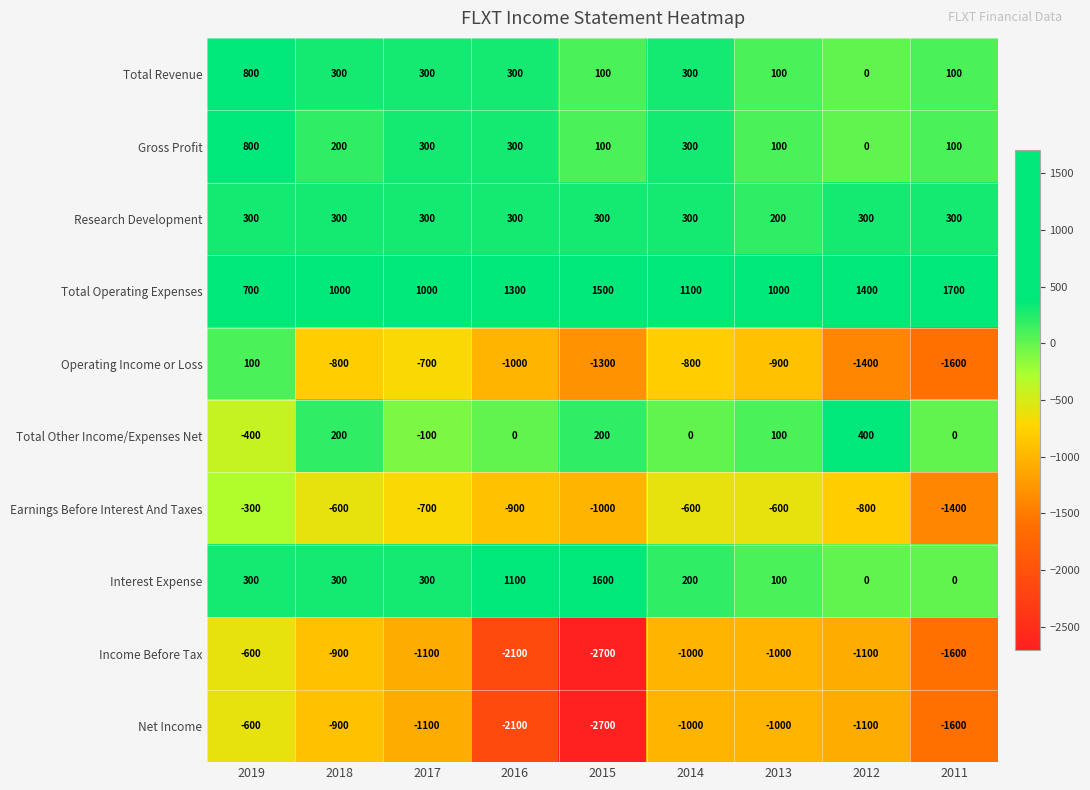

What is the total value across all series at 2014?

-1200